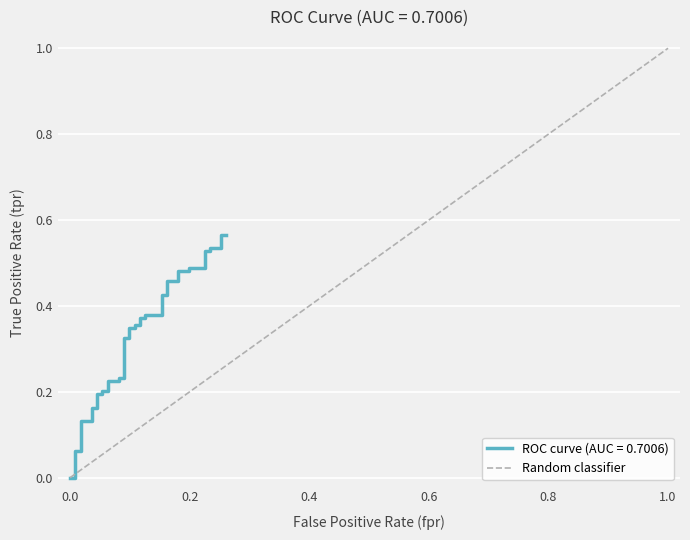

True or false: the data shows 0 at 1.0.

False